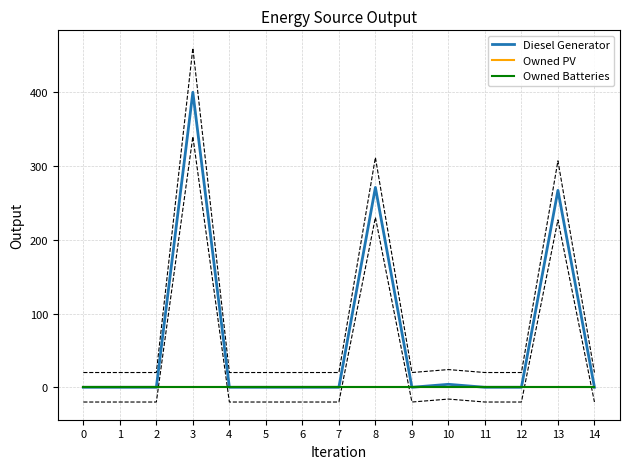

Is this an area chart (filled region under the line)?

No